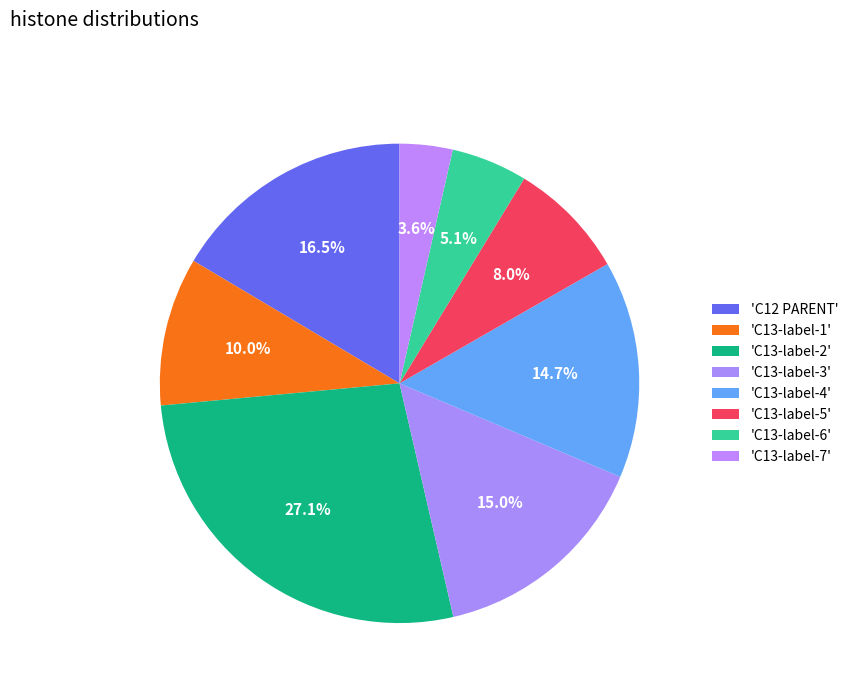

How many slices are in this pie chart?

8